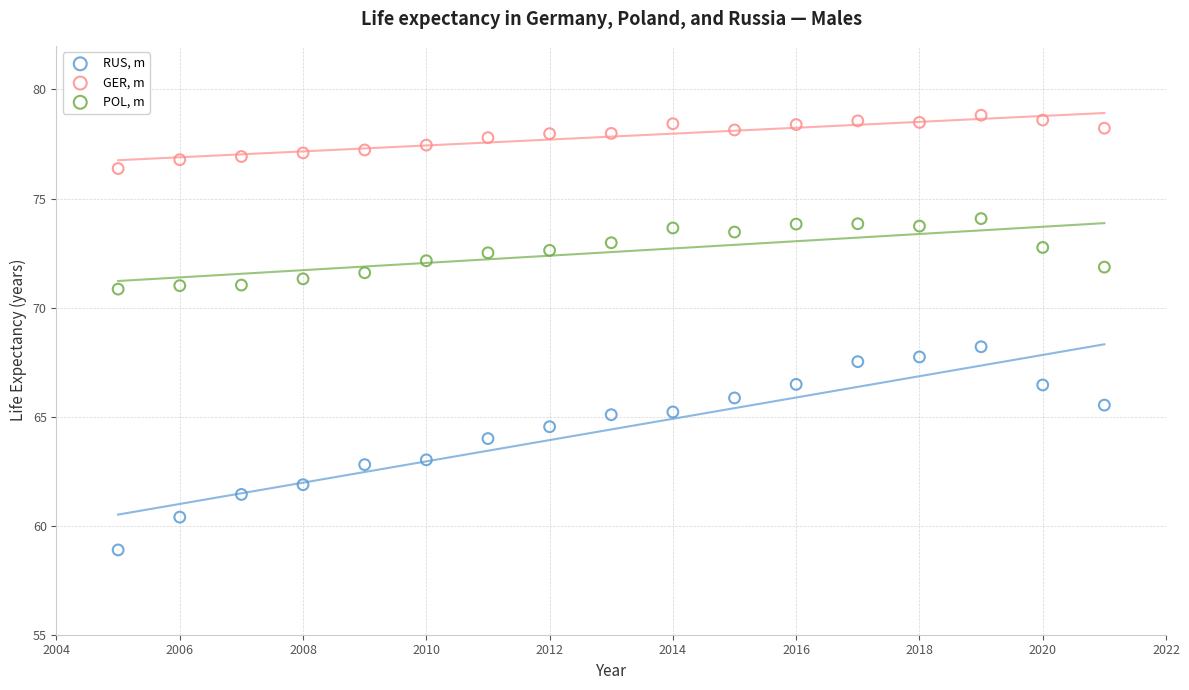

Across all data points, what is the range of X values (max minus min)?

16.0